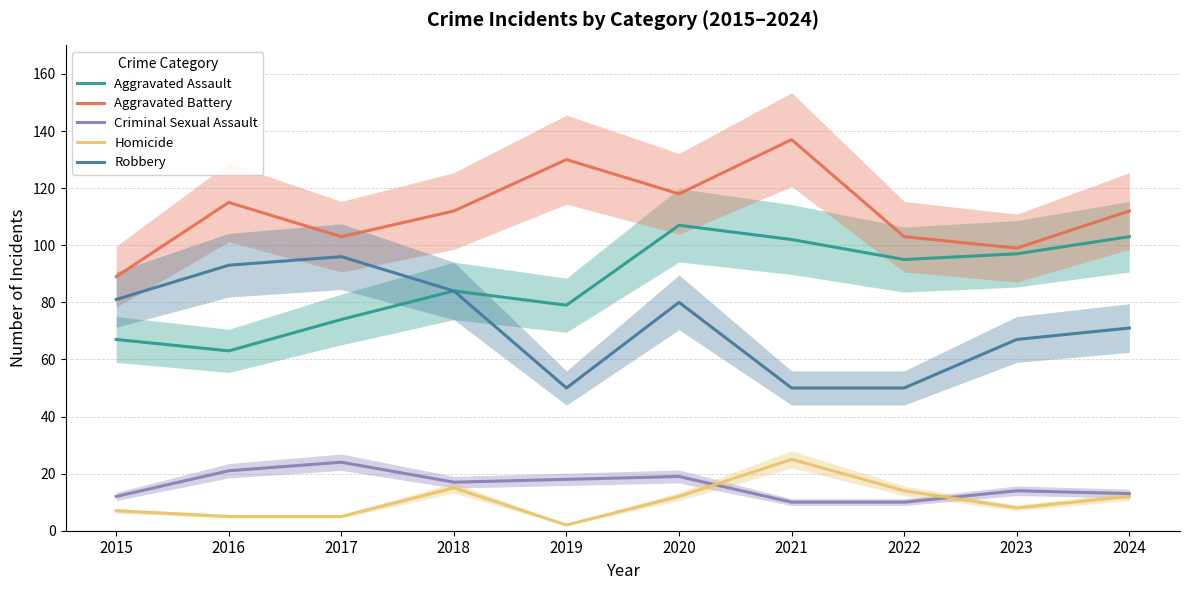

What is the sum of the Criminal Sexual Assault values at 2016 and 2022?

31